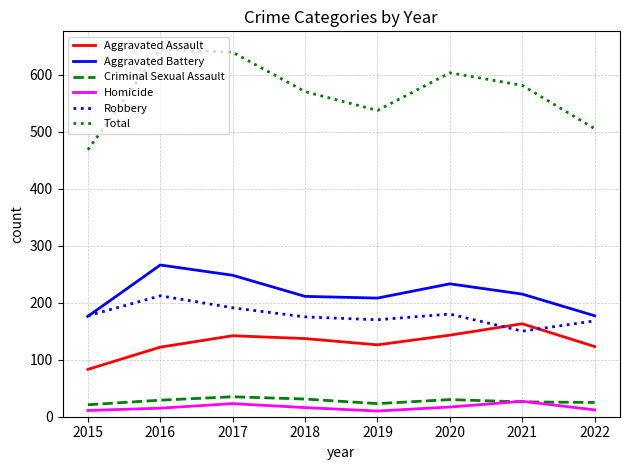

After their last crossing, which series has the higher values: Aggravated Assault or Robbery?

Robbery